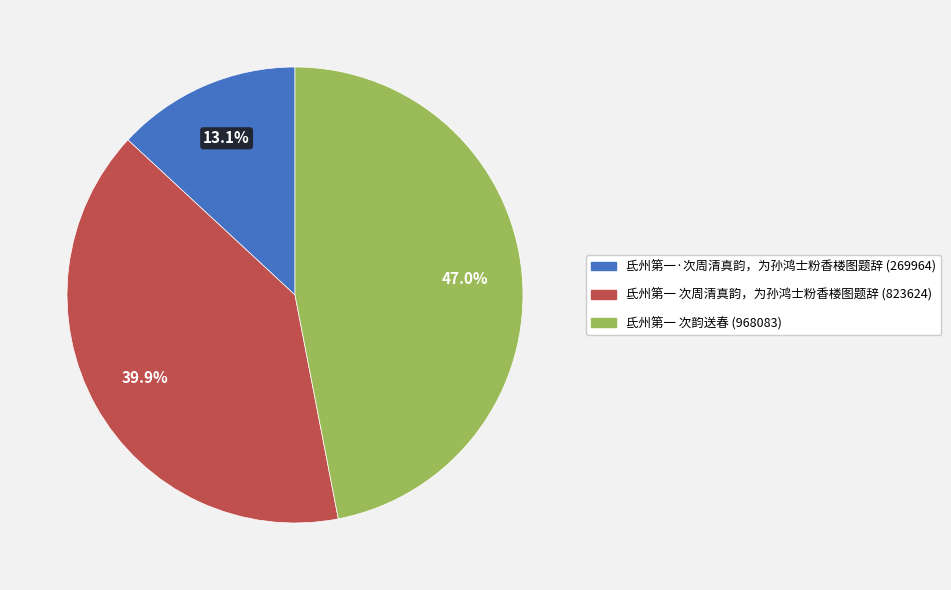

Combined, what portion of the pie is 氐州第一 次周清真韵，为孙鸿士粉香楼图题辞 and 氐州第一 次韵送春?

86.9%